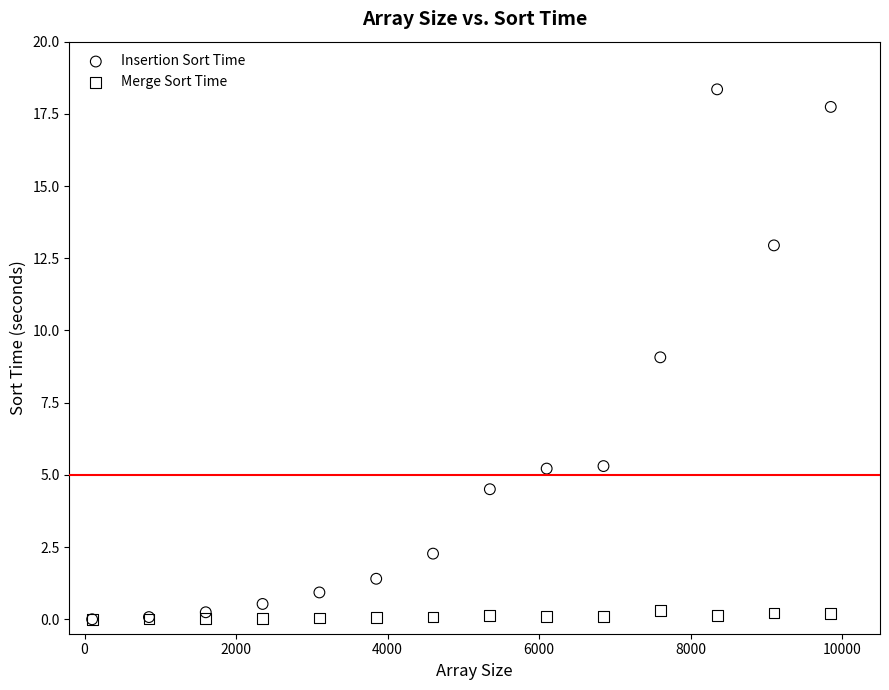

What are all the series names shown in the legend?

Insertion Sort Time, Merge Sort Time